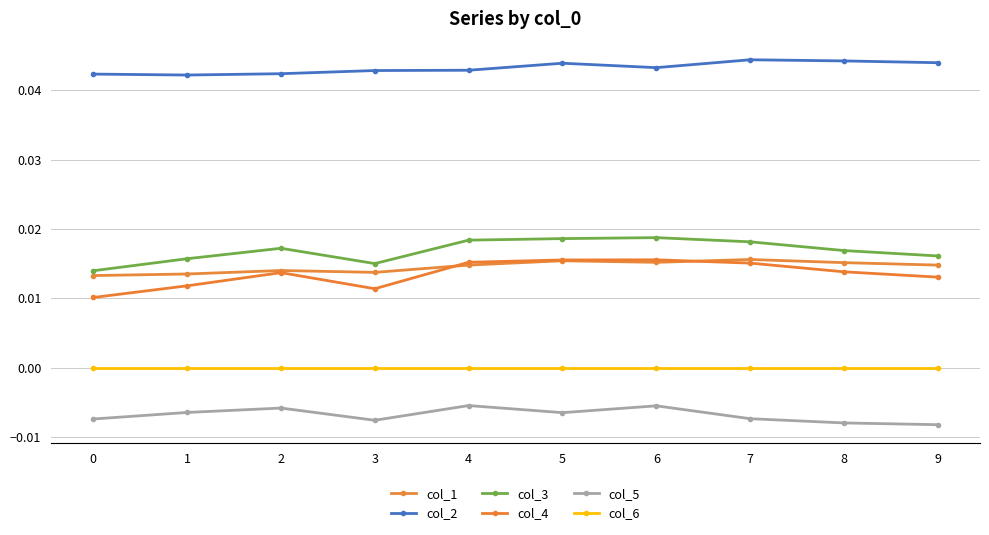

What is the total value across all series at 8?

0.1